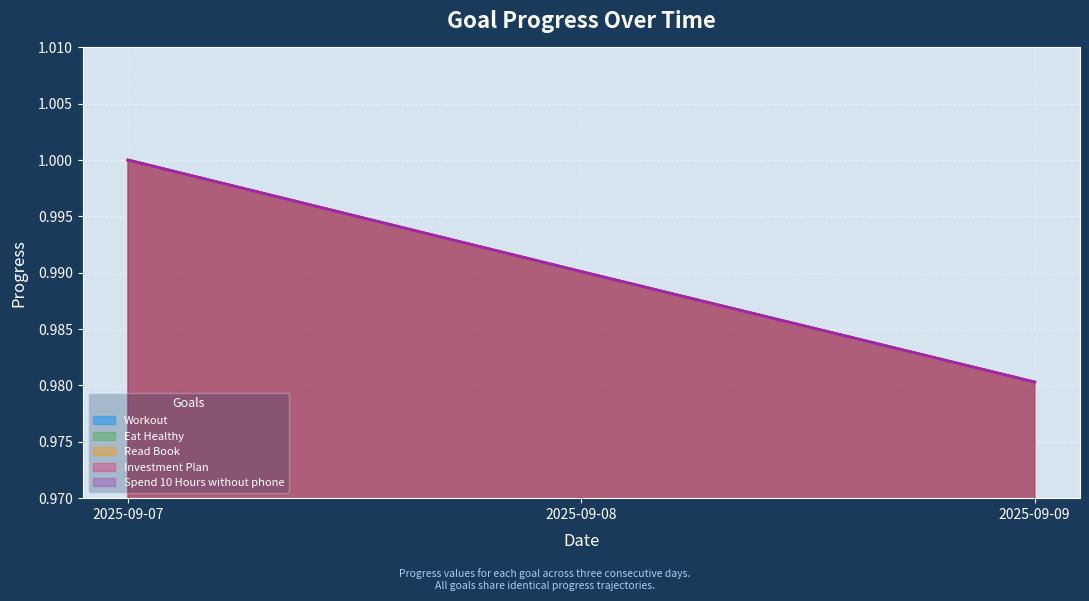

Which category has the lowest value across all series?

2025-09-09